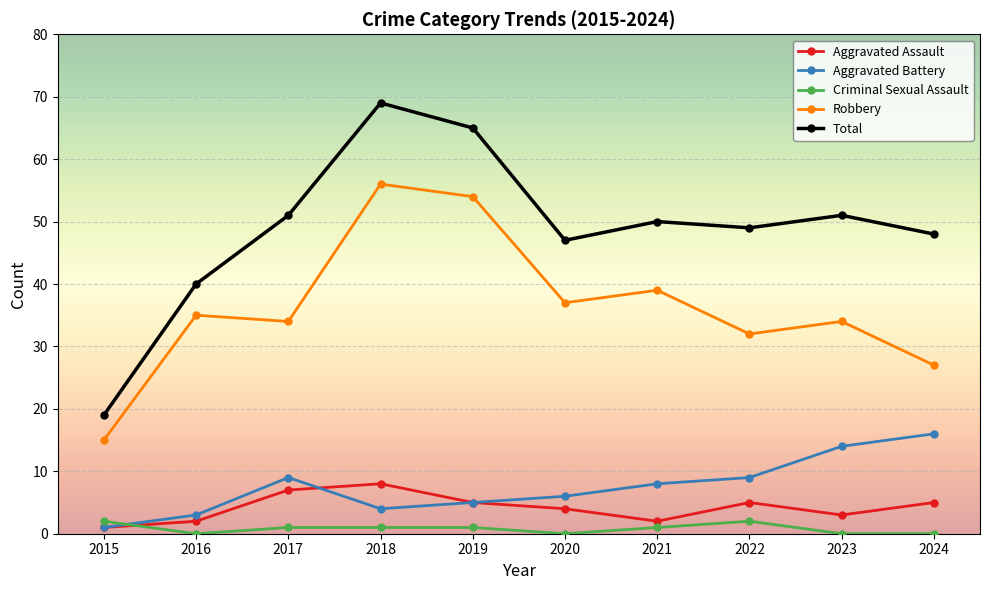

How many series are shown in this chart?

5